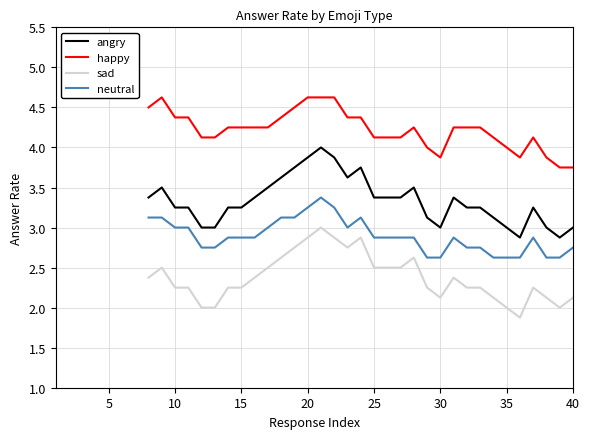

True or false: happy and neutral cross at least once.

False